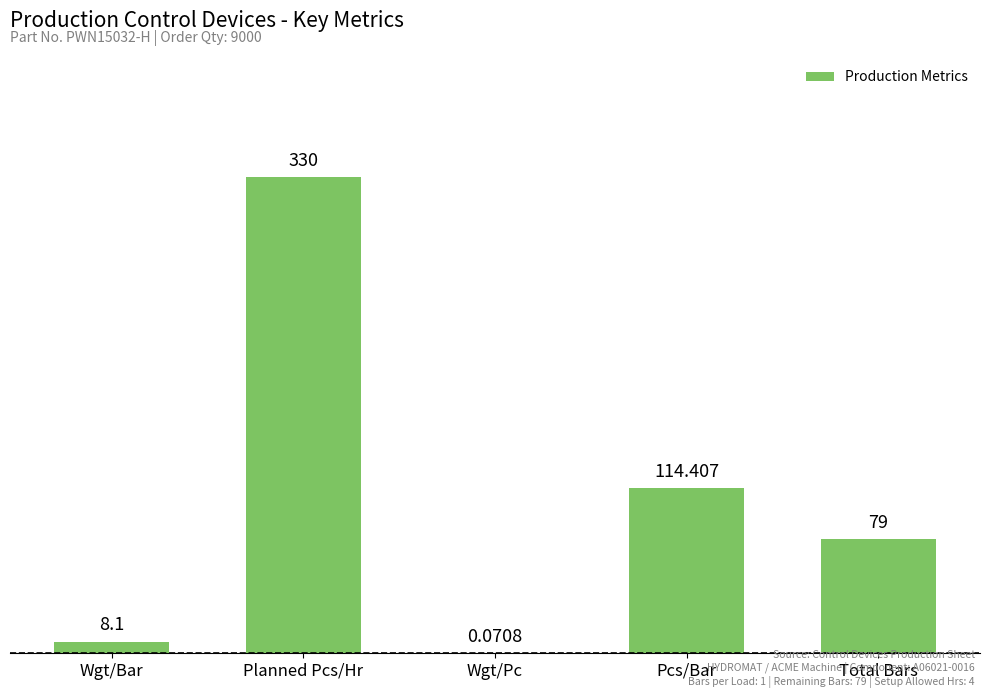

Which has a higher value, Planned Pcs/Hr or Wgt/Bar?

Planned Pcs/Hr